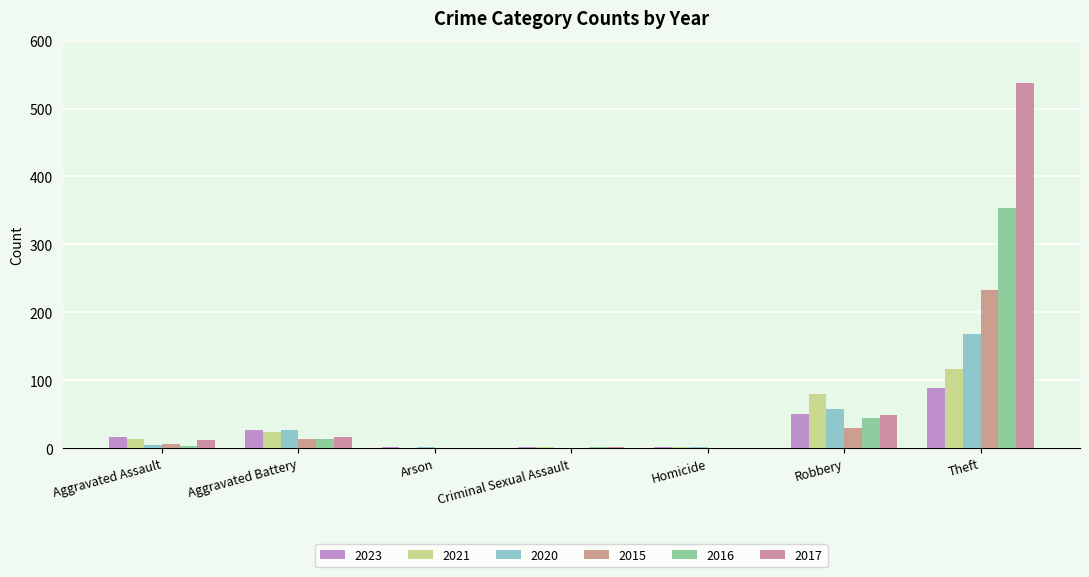

Where does the 2016 series first go above 3?

Aggravated Battery